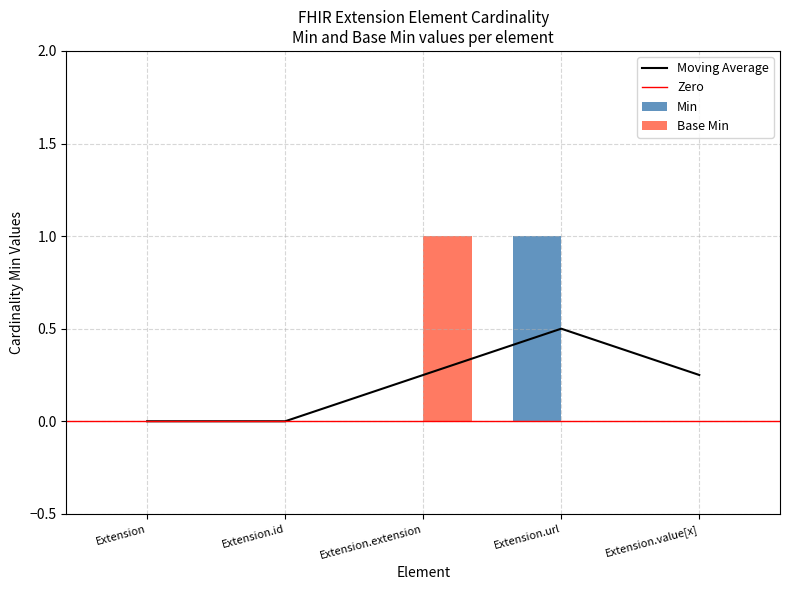

What position from the right is Extension.id?

4